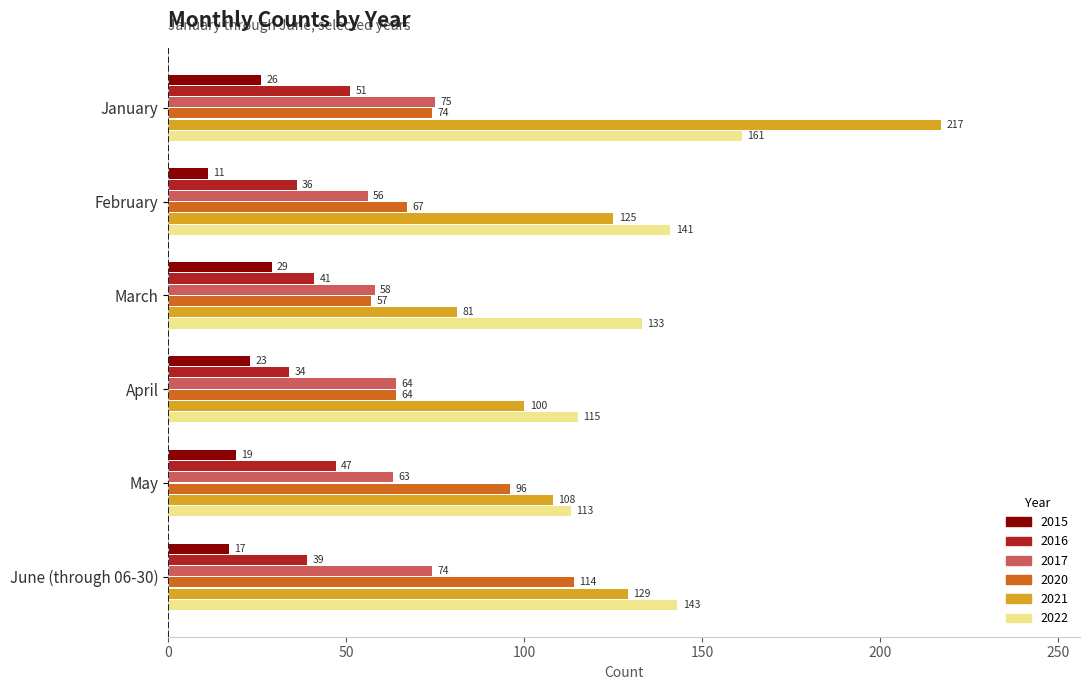

Is the value of 2015 at January greater than the value of 2021 at May?

No